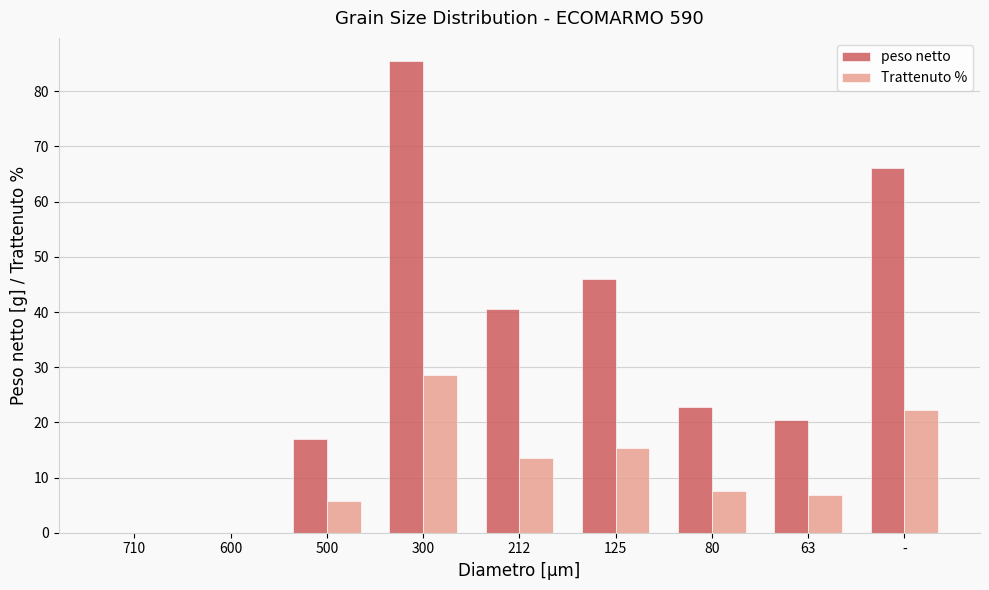

Which series changed the most between 125 and 63?

peso netto